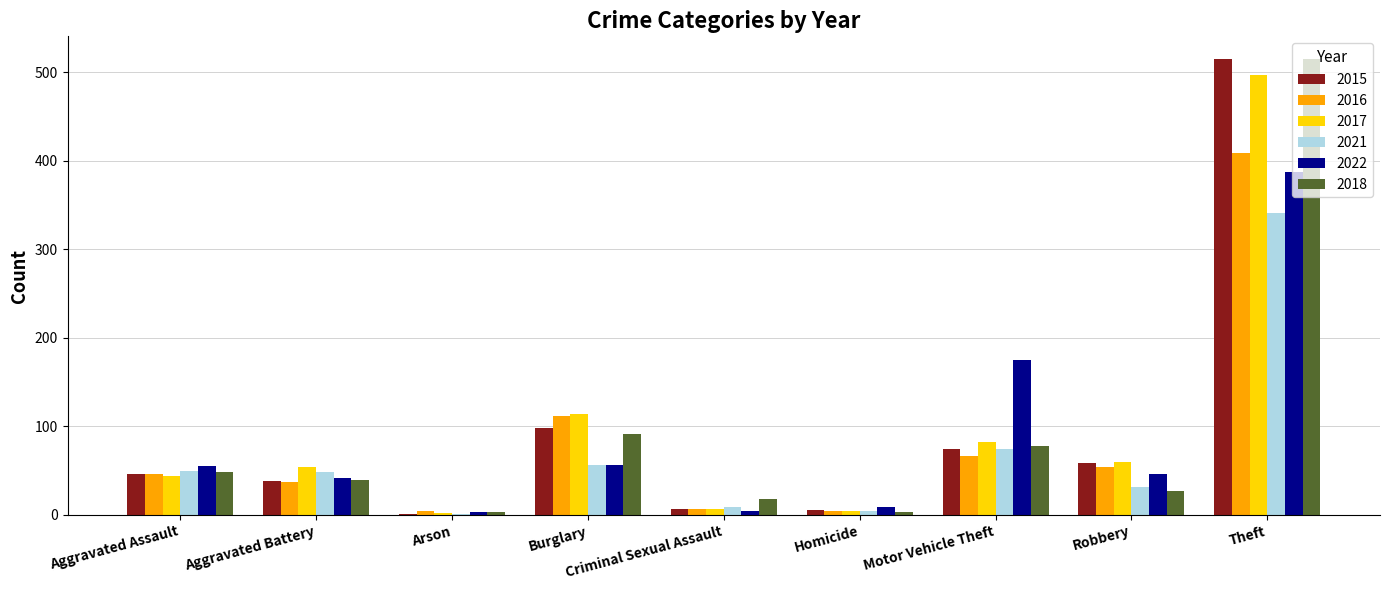

What value does the 2016 series have at Robbery?

54